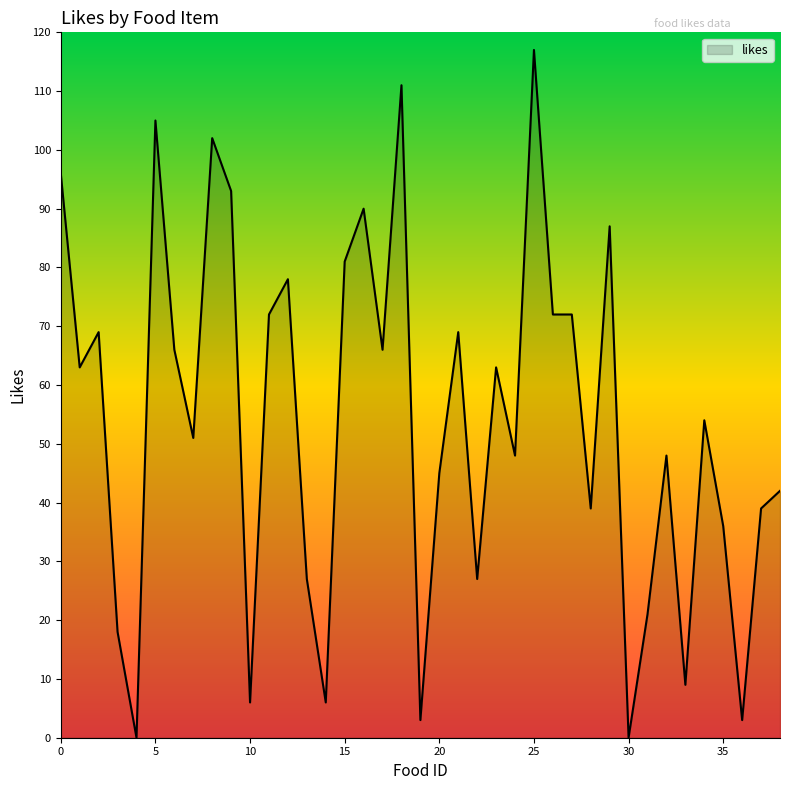

What is the difference between the maximum and minimum values?

117